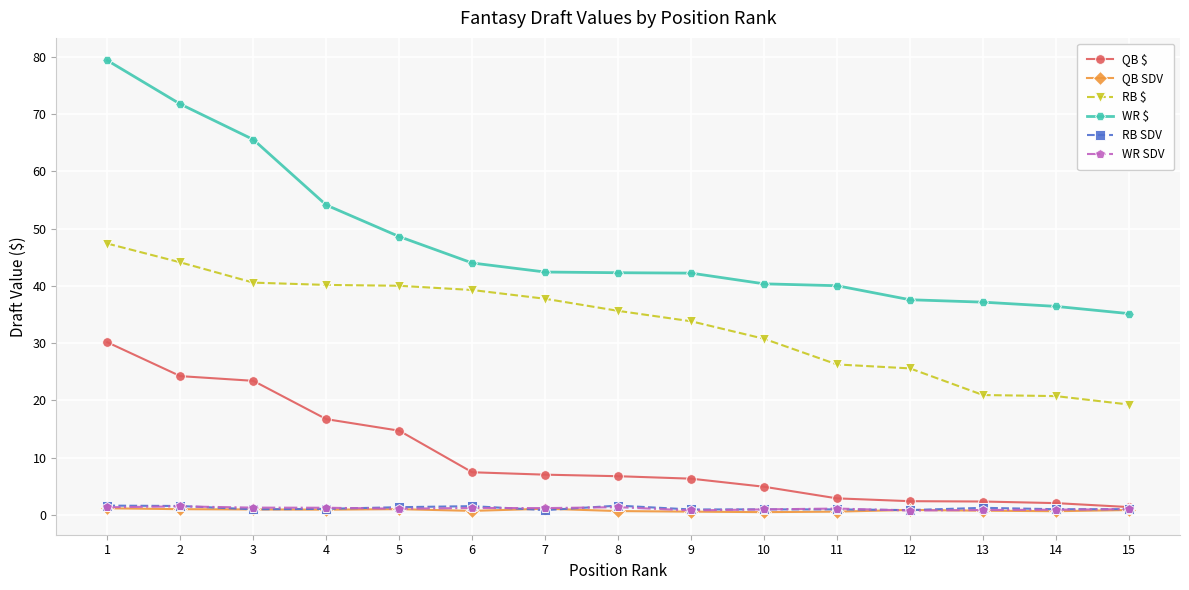

Where is QB $ nearest to the value 15?

5